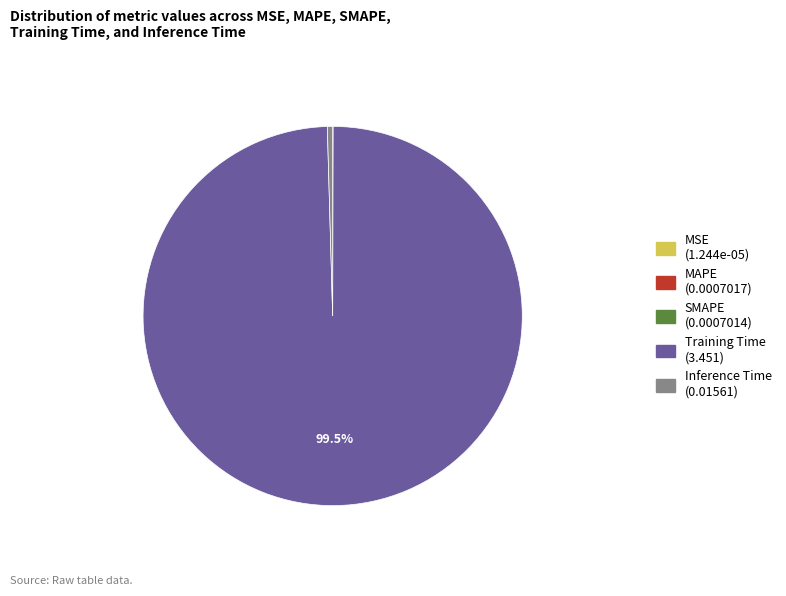

Does any single category account for the majority?

Yes